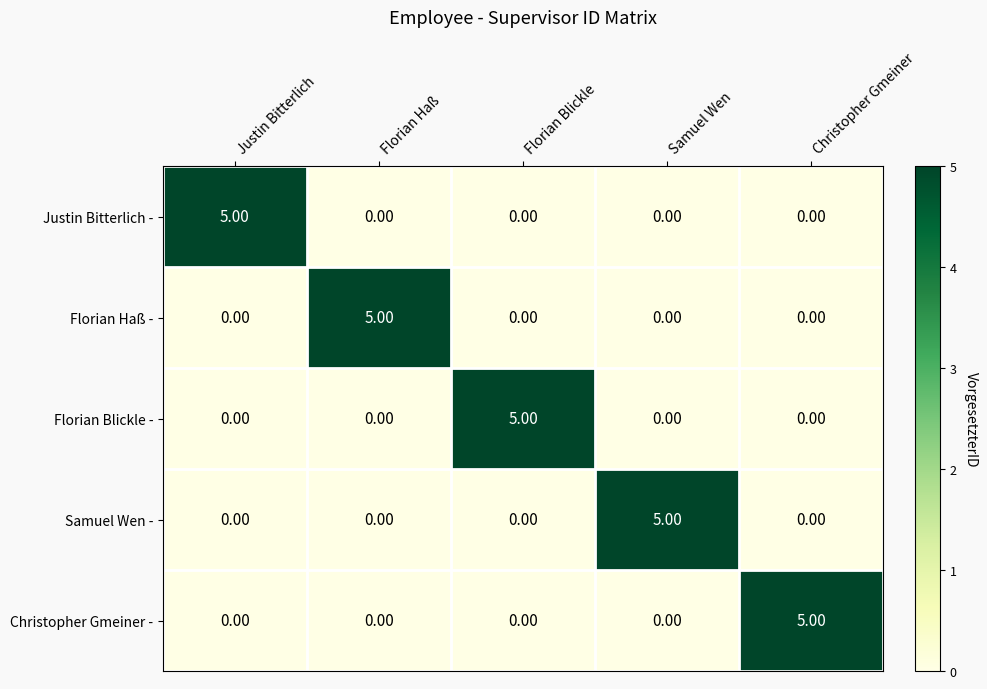

What is the total value across all series at Florian Haß?

5